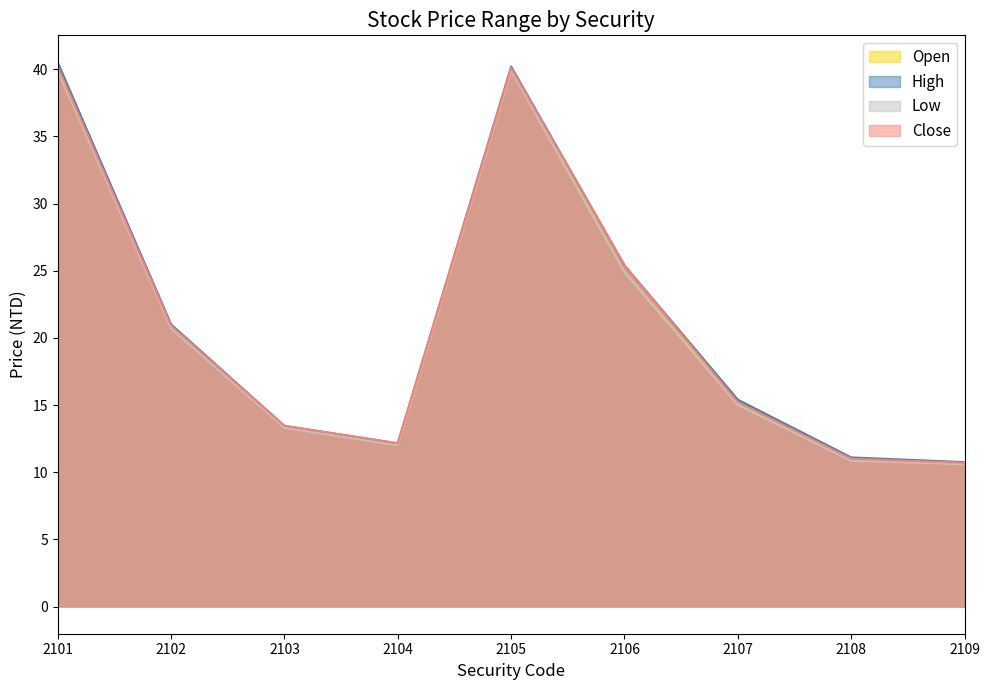

What is the value of the Open point at the 7th from the left?

15.1